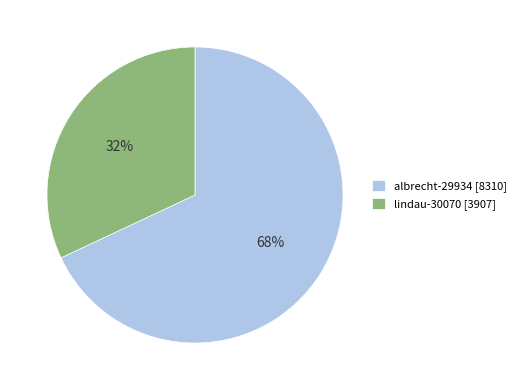

Approximately how many times larger is the value at albrecht-29934 [8310] compared to lindau-30070 [3907]?

2.1